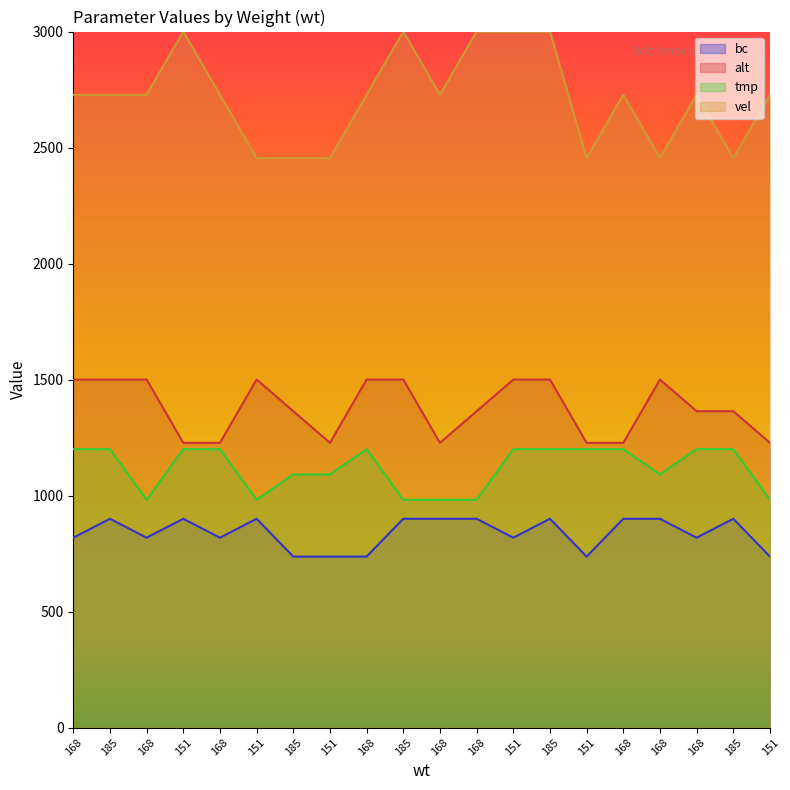

What is the label of the 6th point from the right?

151